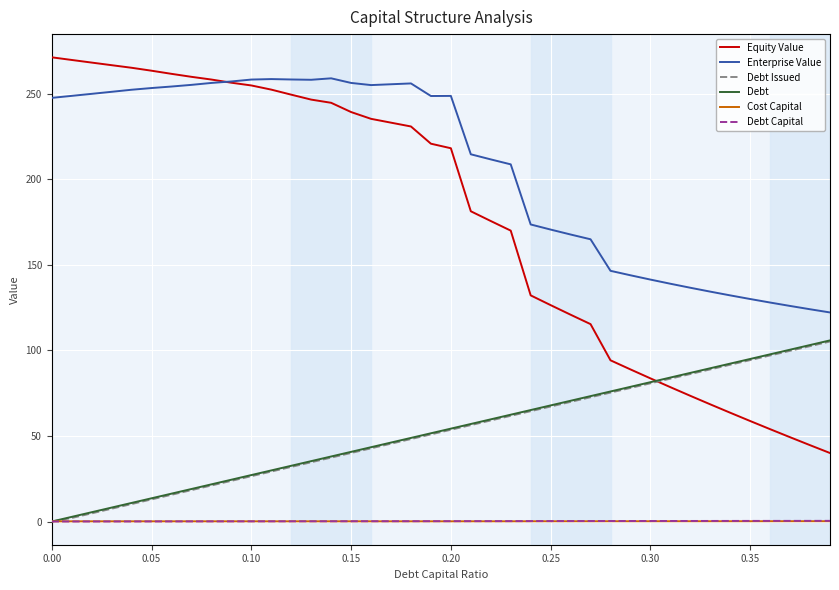

Which series has the largest range (max minus min)?

Equity Value